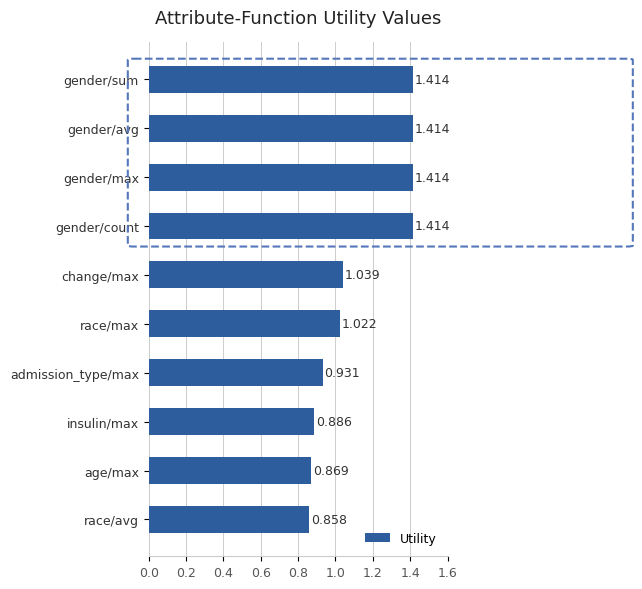

What is the label of the 6th bar from the bottom?

change/max